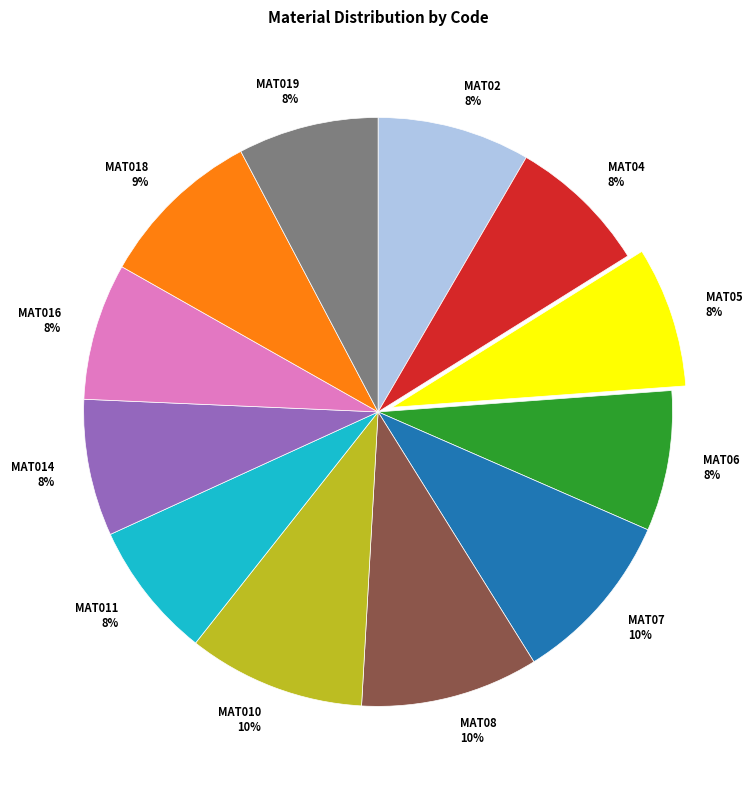

To the nearest percent, what is the difference between the largest and smallest slice percentages?

2%